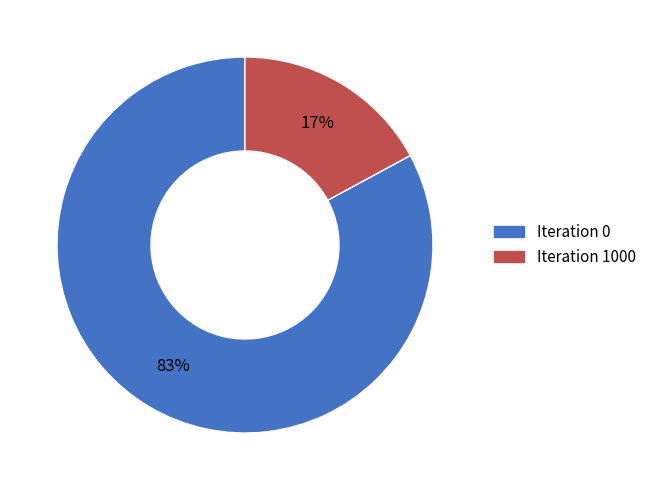

Count the number of slices in the pie.

2